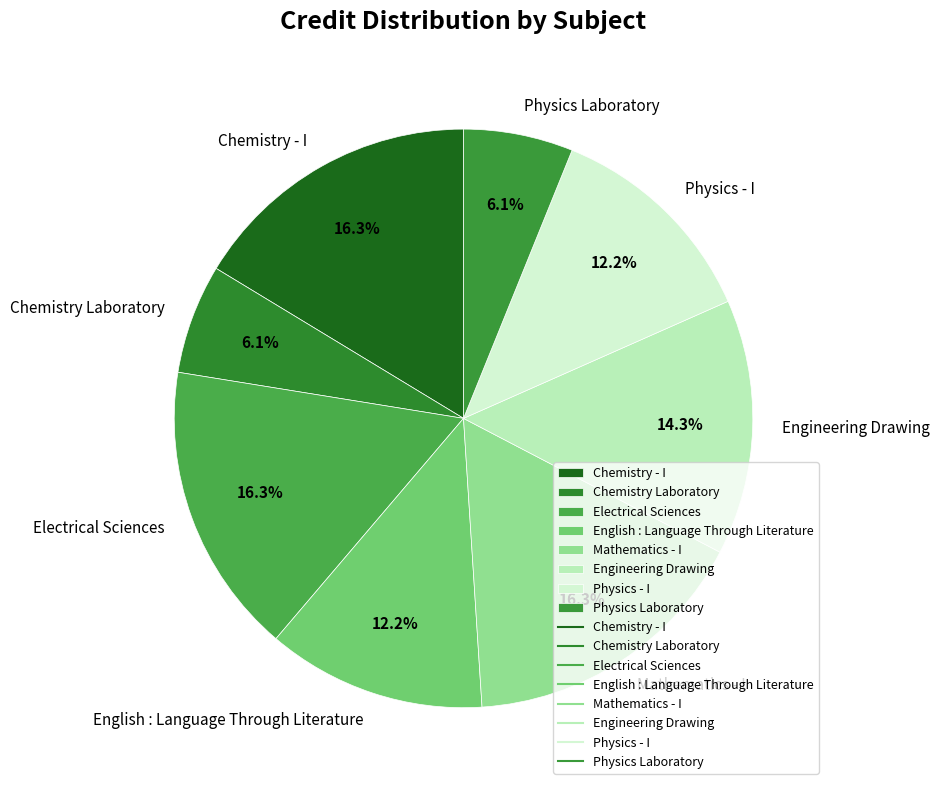

How many segments does this pie chart have?

8